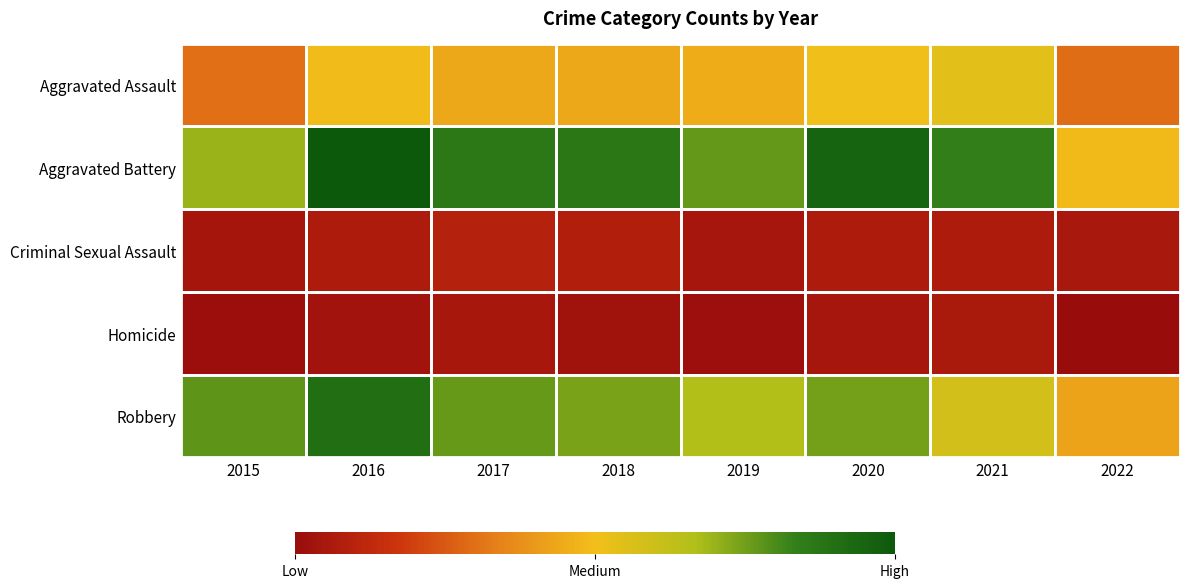

What is the spread (max minus min) of values at 2016?

468